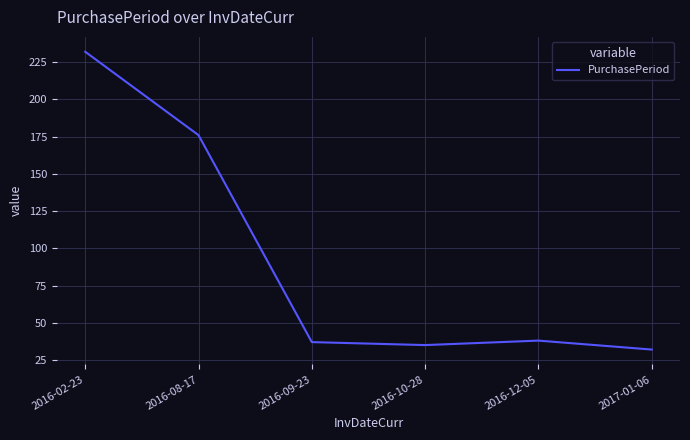

What position from the left is 2016-12-05?

5